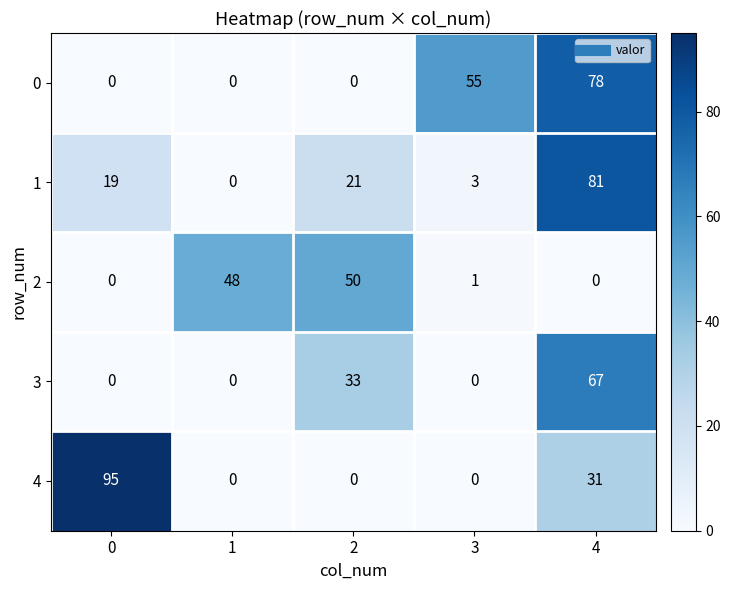

The value of 1 at 0 is 19. True or false?

True